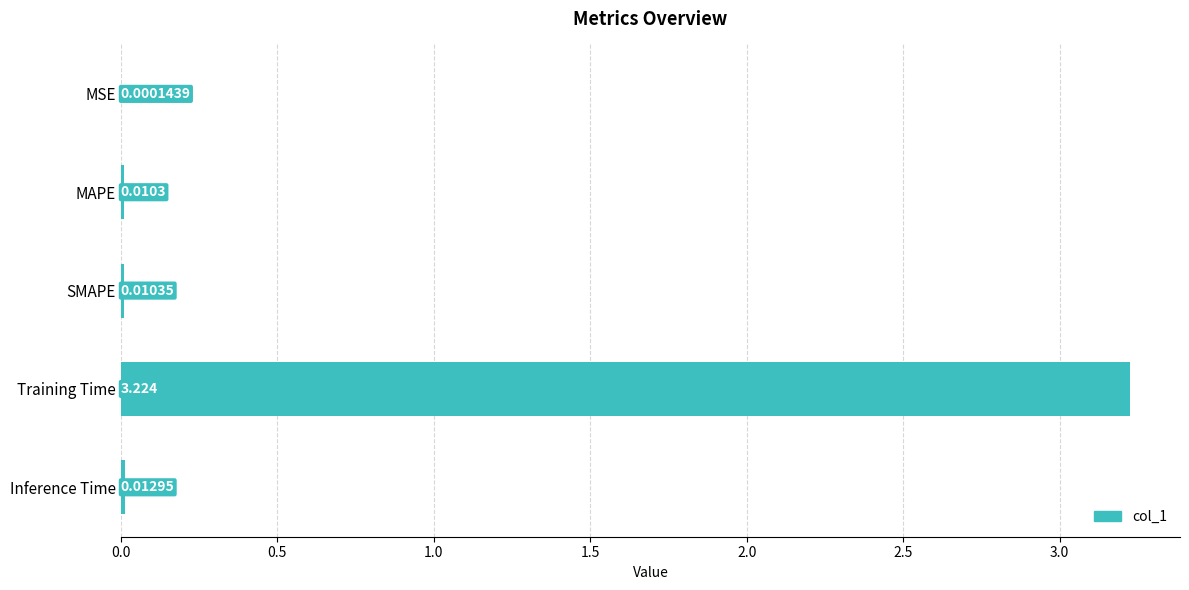

Count the number of data series in this chart.

1